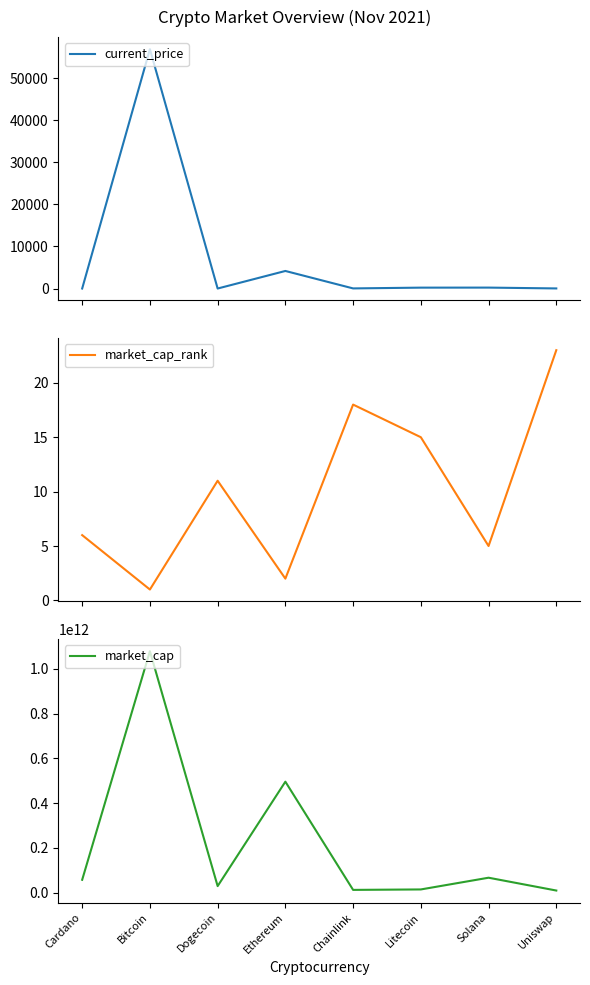

True or false: market_cap and market_cap_rank intersect in this chart.

False